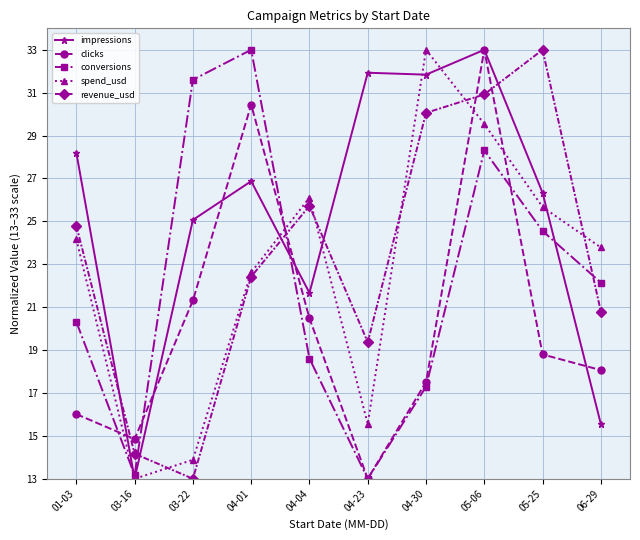

What are all the series names shown in the legend?

impressions, clicks, conversions, spend_usd, revenue_usd